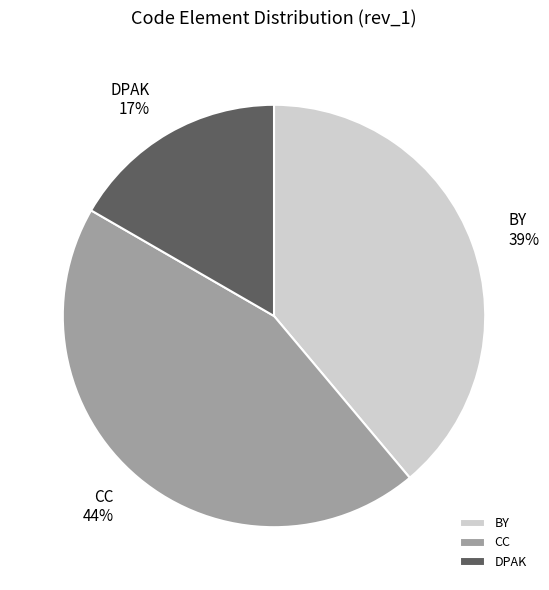

True or false: DPAK accounts for 23% of the total.

False